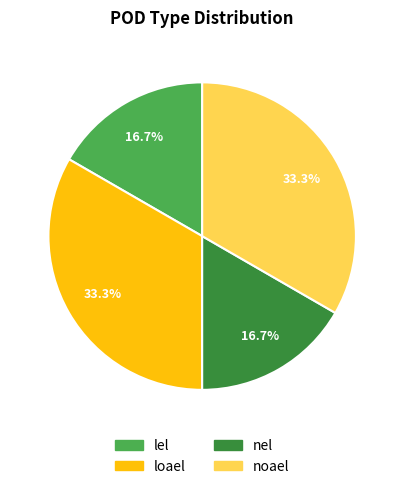

How many slices are in this pie chart?

4